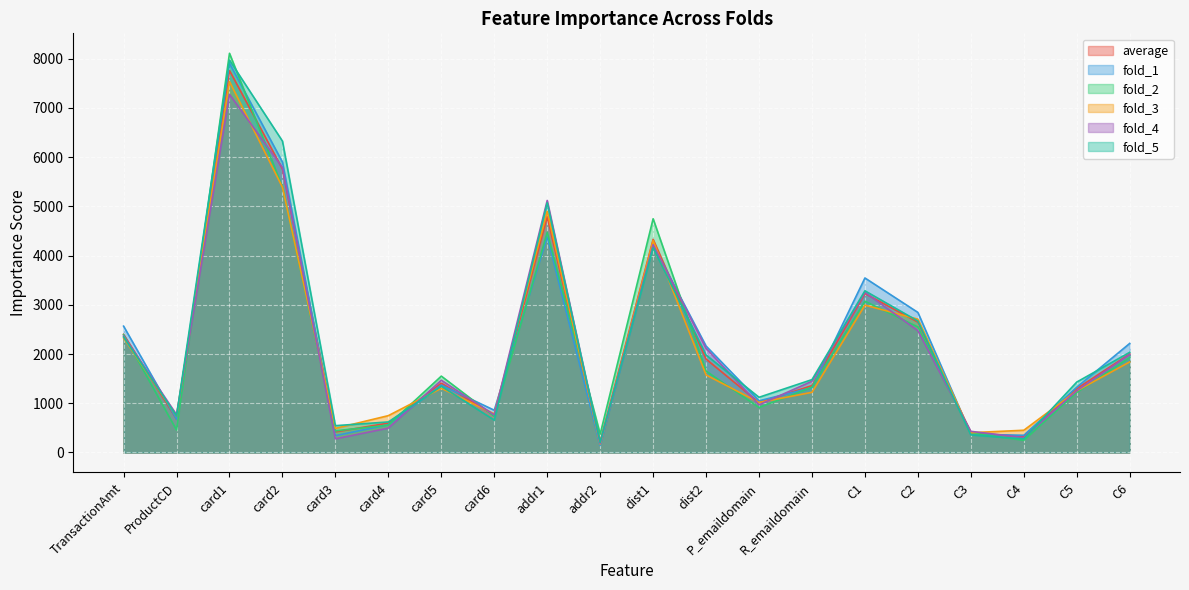

Which label corresponds to the smallest value in the chart?

addr2